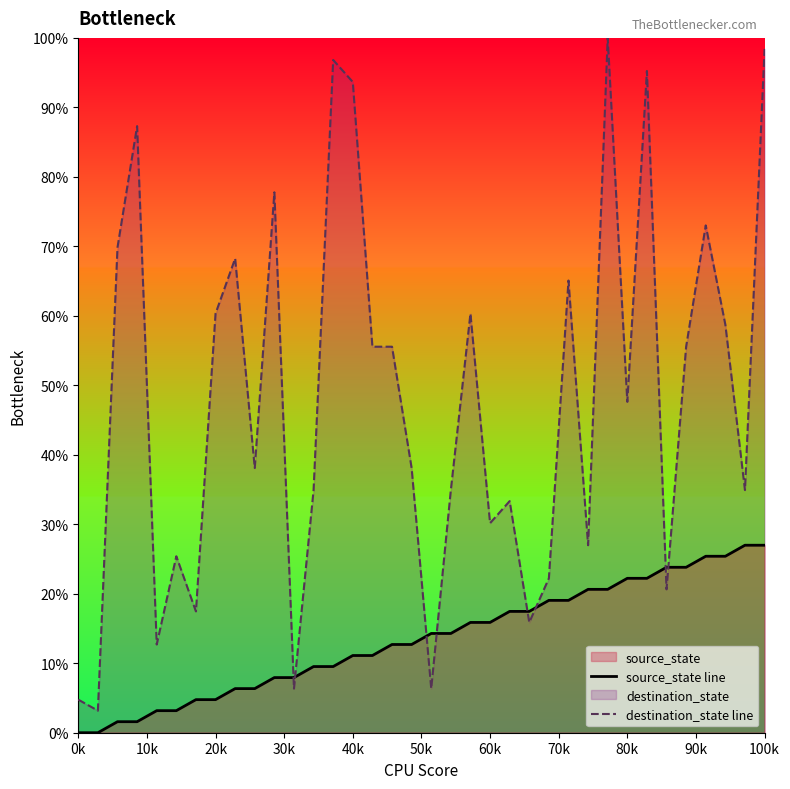

At which label is destination_state line closest to 51?

80k